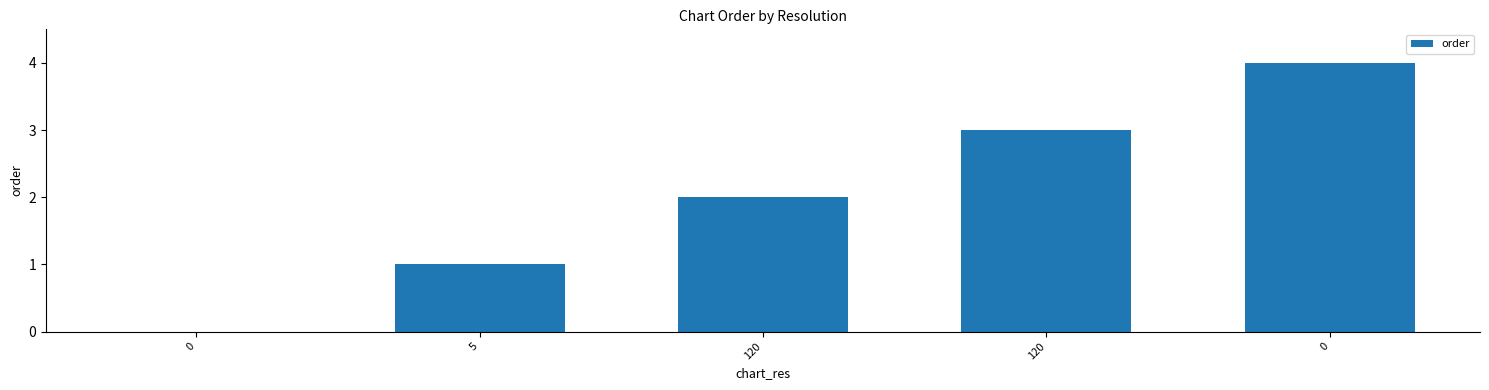

Rank the categories by value from lowest to highest.

0, 5, 120, 120, 0